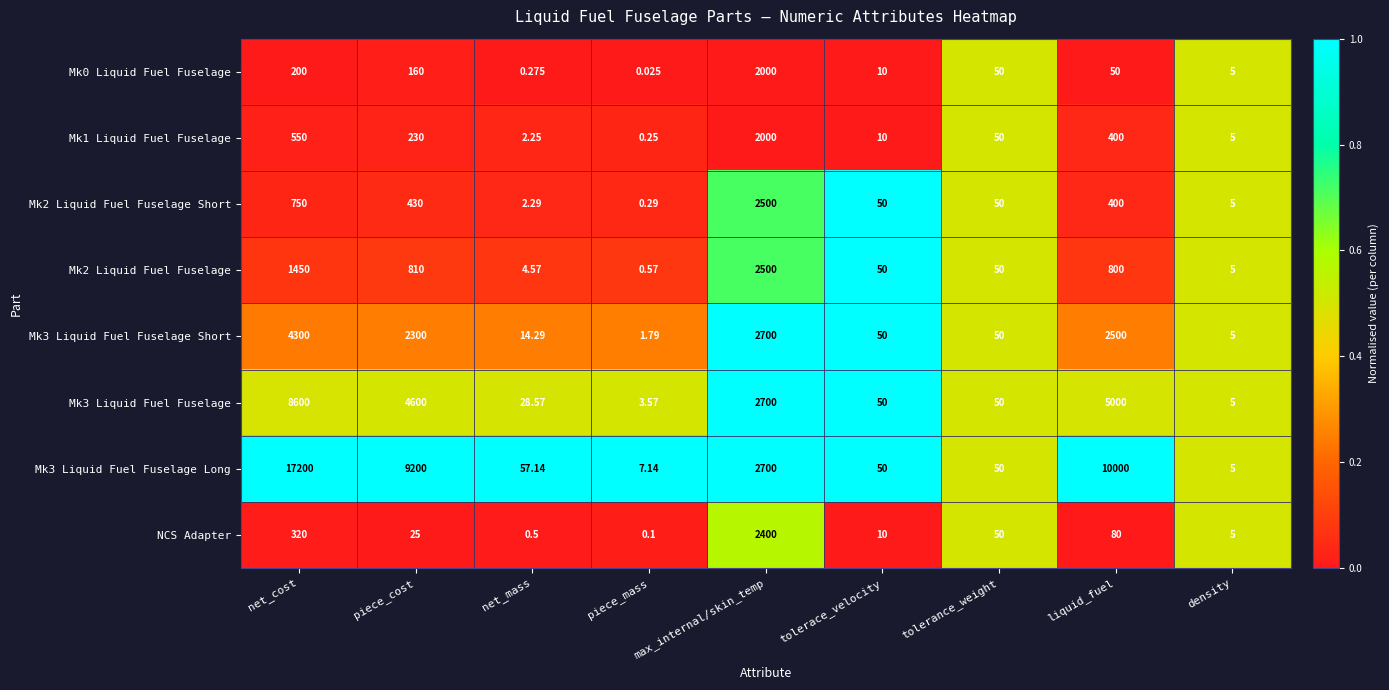

At which label does Mk3 Liquid Fuel Fuselage first exceed 50?

net_cost